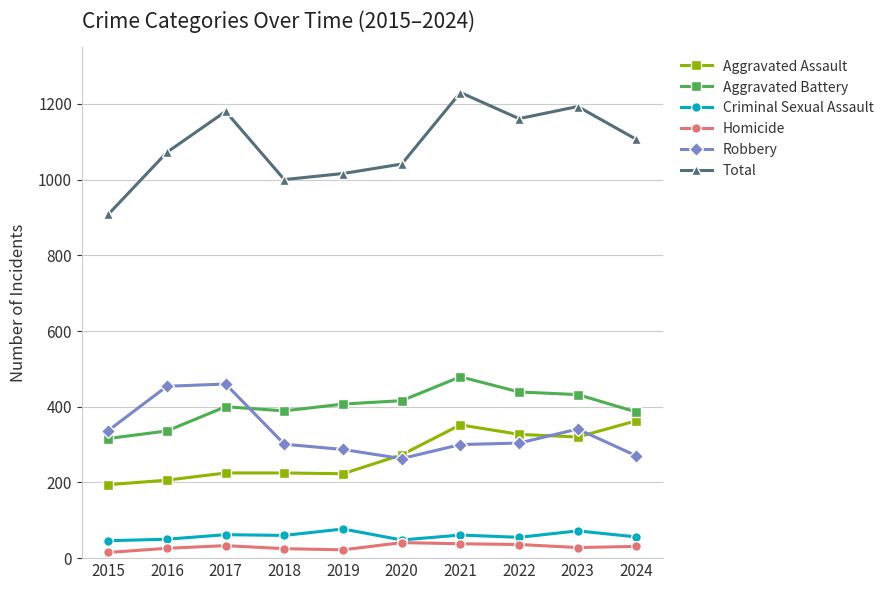

Is it true that Criminal Sexual Assault equals 62 at 2017?

True